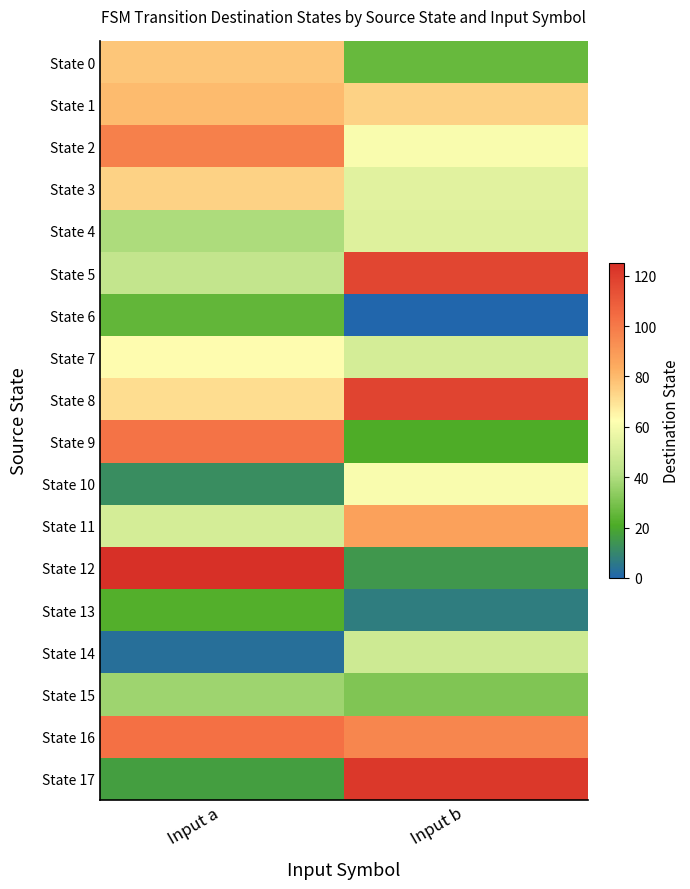

At which category is the sum across all series the highest?

Input a